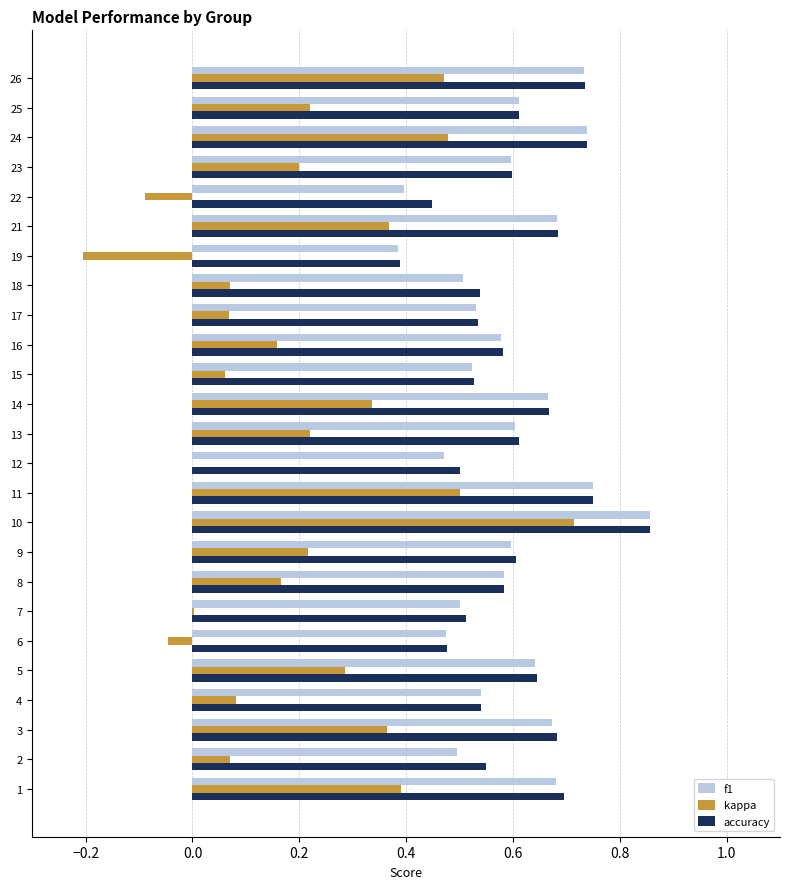

What is the total value across all series at 23?

1.4